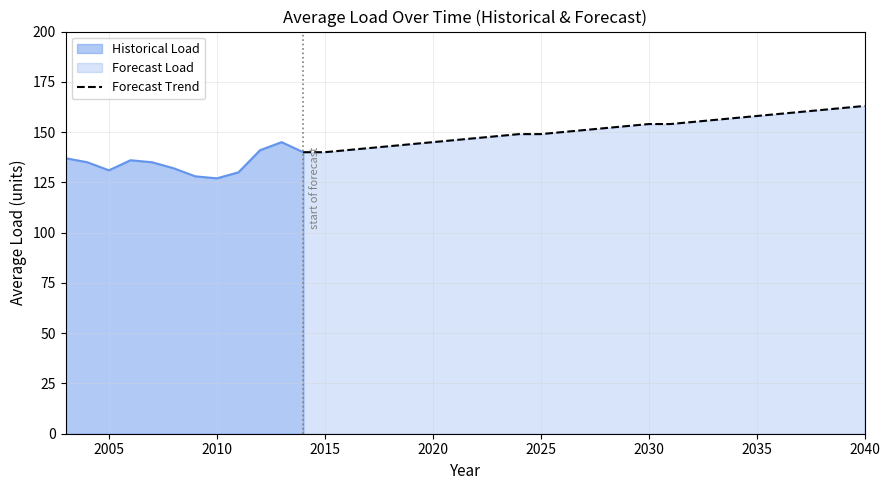

How many lines are shown in the chart?

1